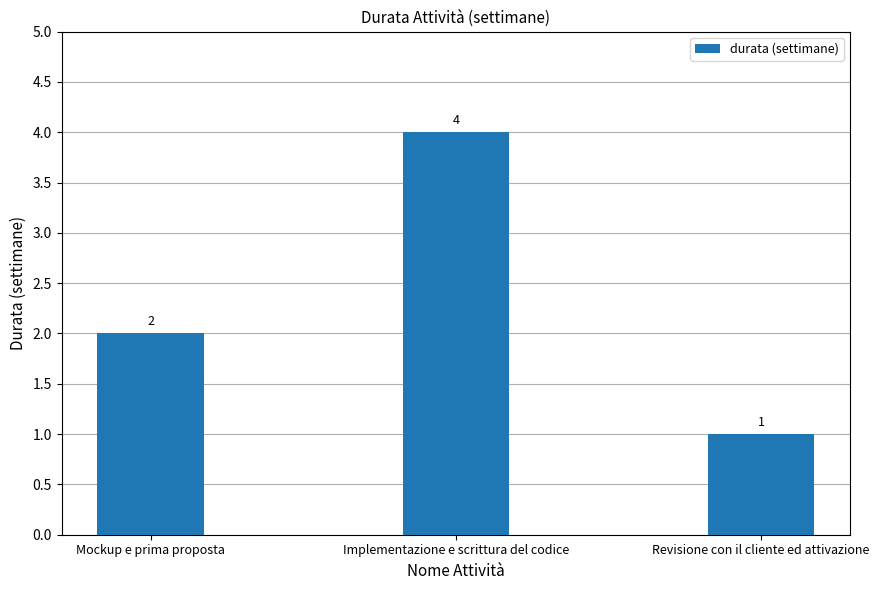

Reading left to right, list all the values displayed in this chart.

2	4	1